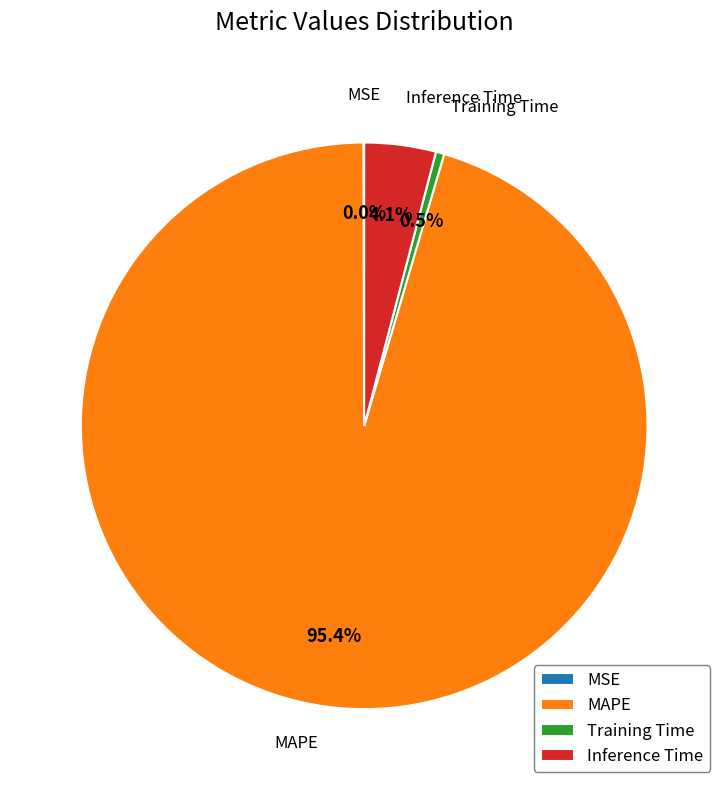

Which slice is the largest?

MAPE